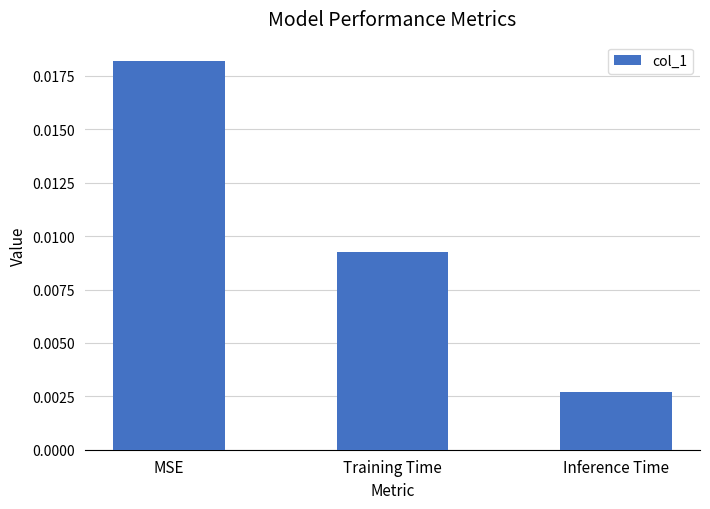

Does the chart contain any negative values?

No